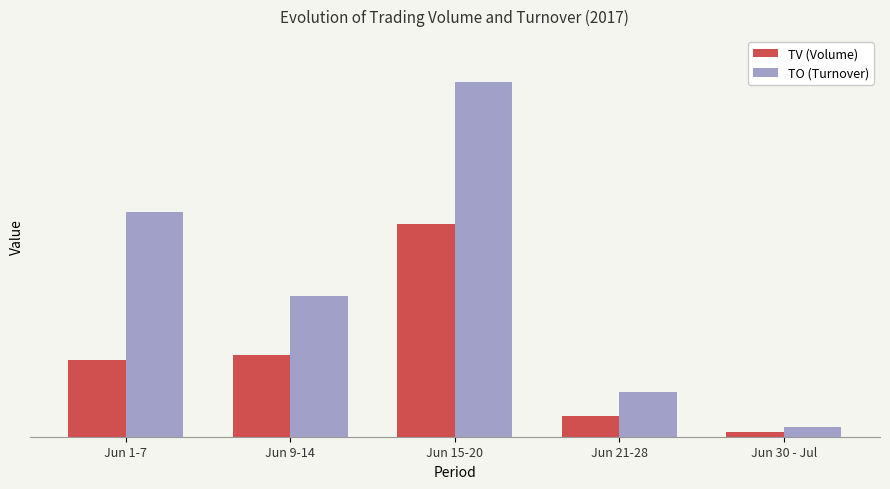

What is the label of the 5th bar from the right?

Jun 1-7